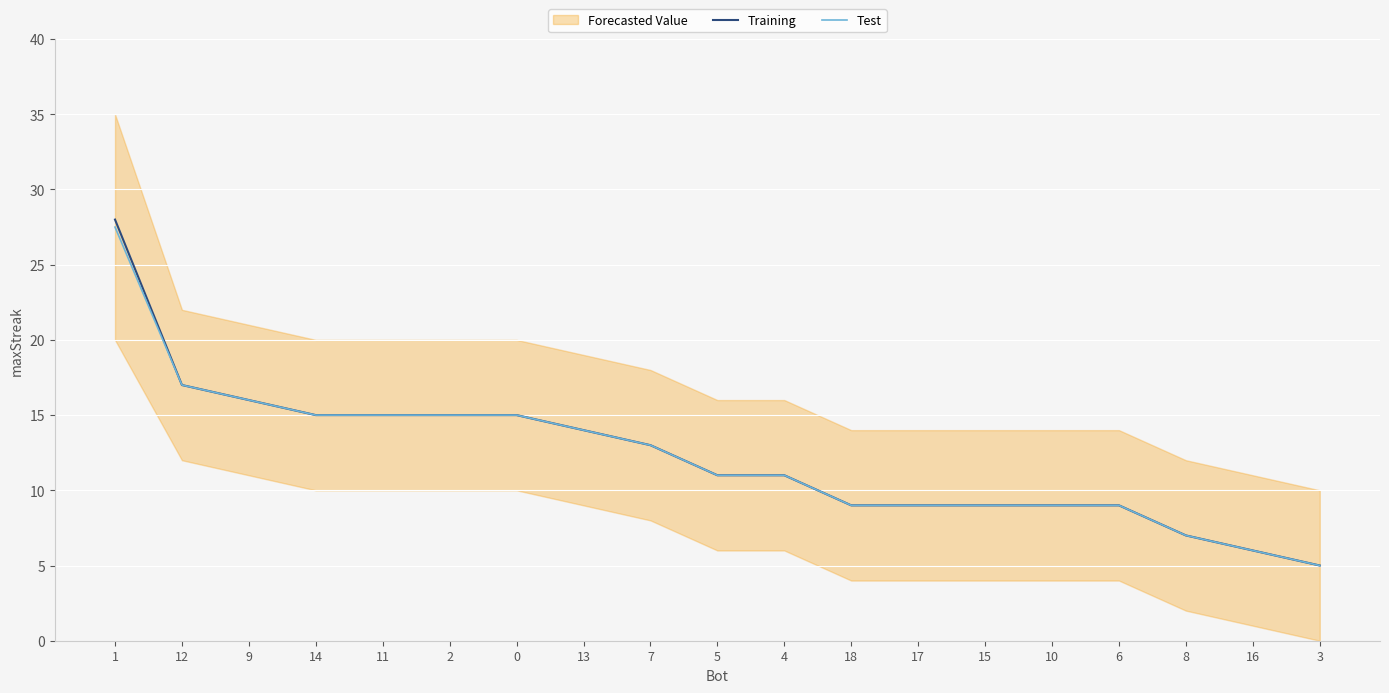

At which label is Training closest to 16?

9